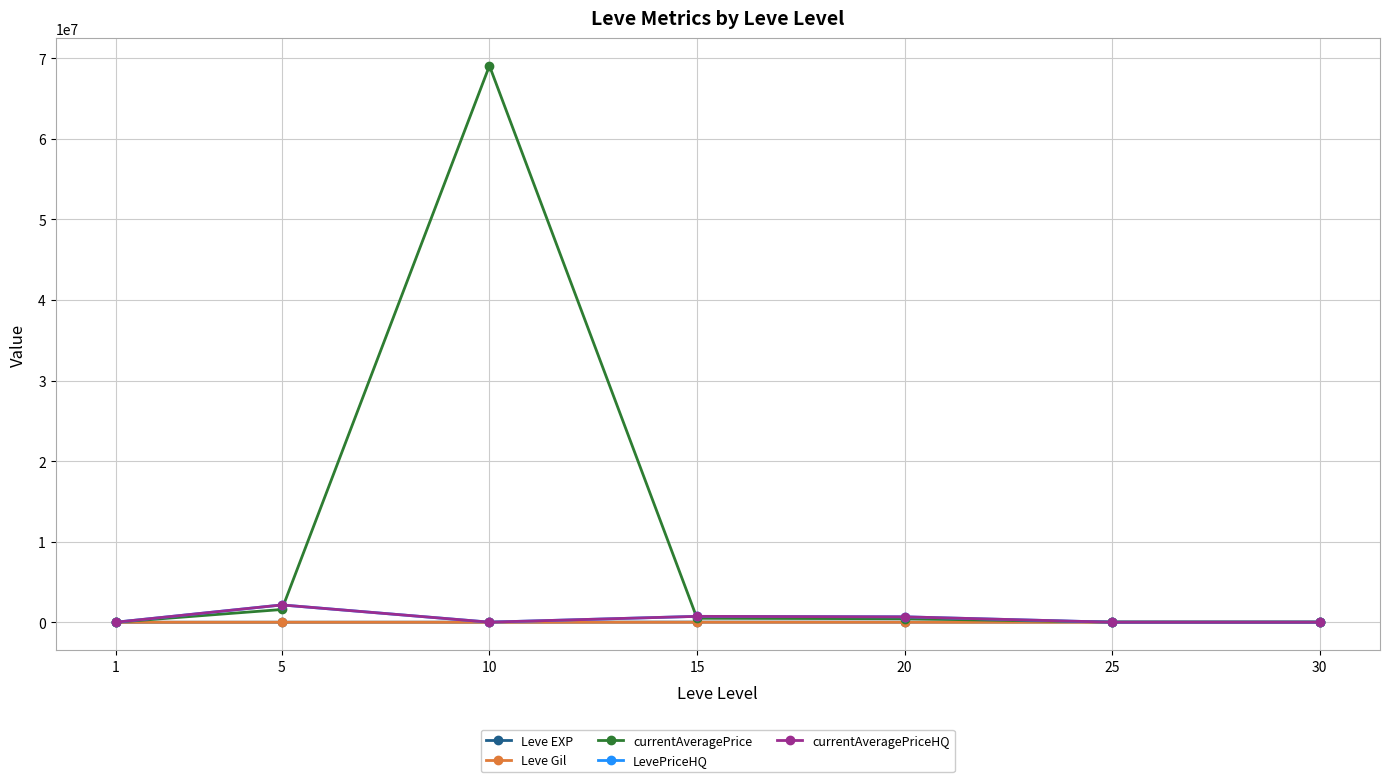

Which series has the widest spread of values?

currentAveragePrice